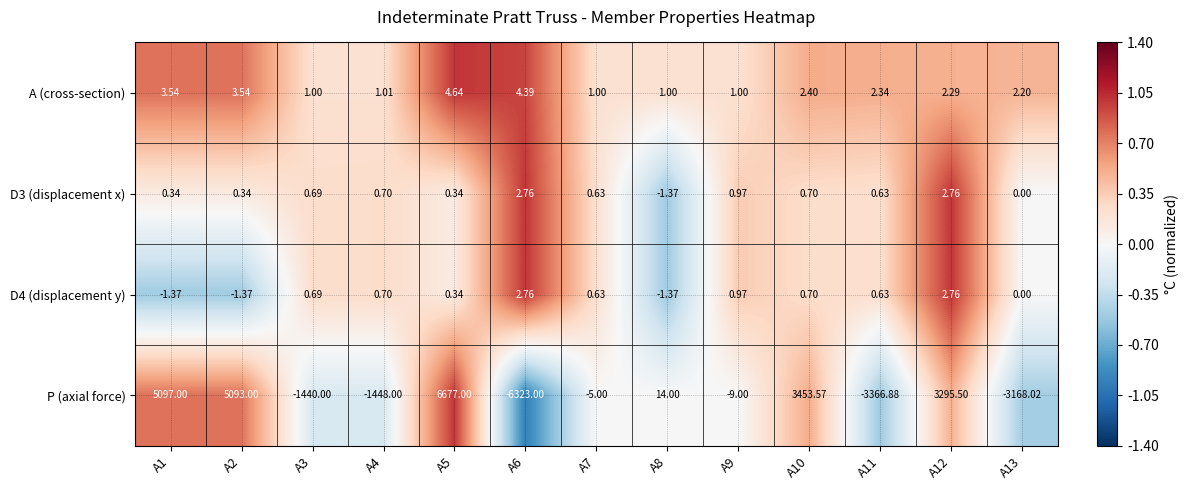

Is the value of D3 (displacement x) at A6 greater than the value of D4 (displacement y) at A10?

Yes